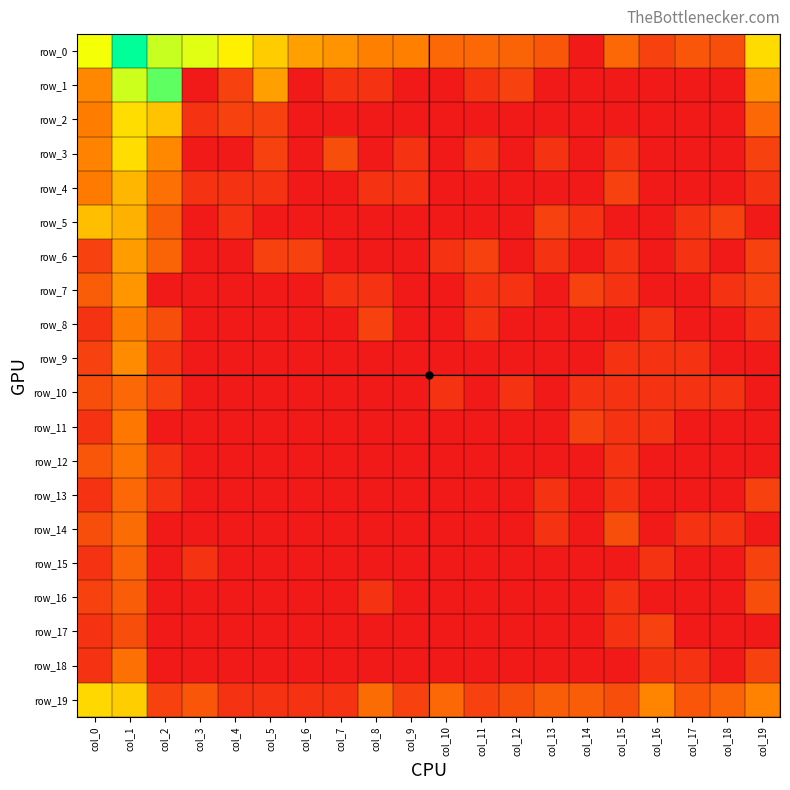

Is it true that row_18 equals 0.8 at col_15?

False